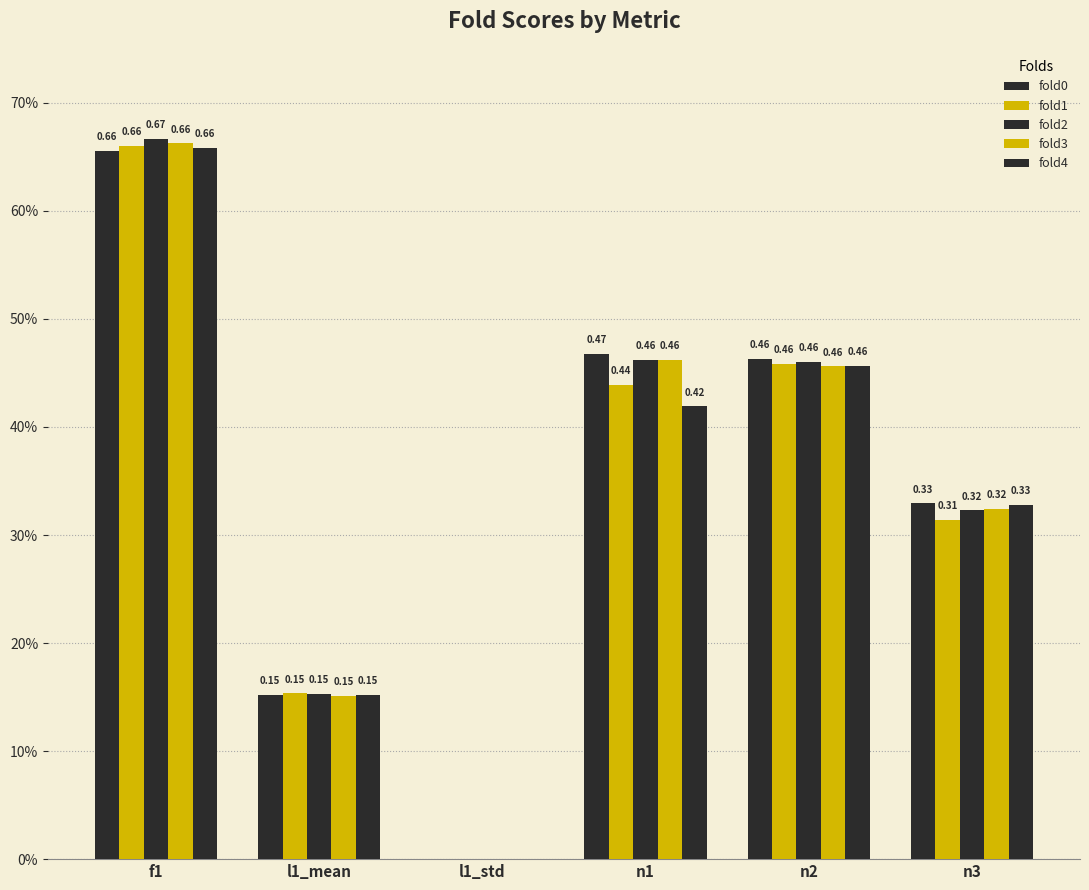

What position from the left is n2?

5